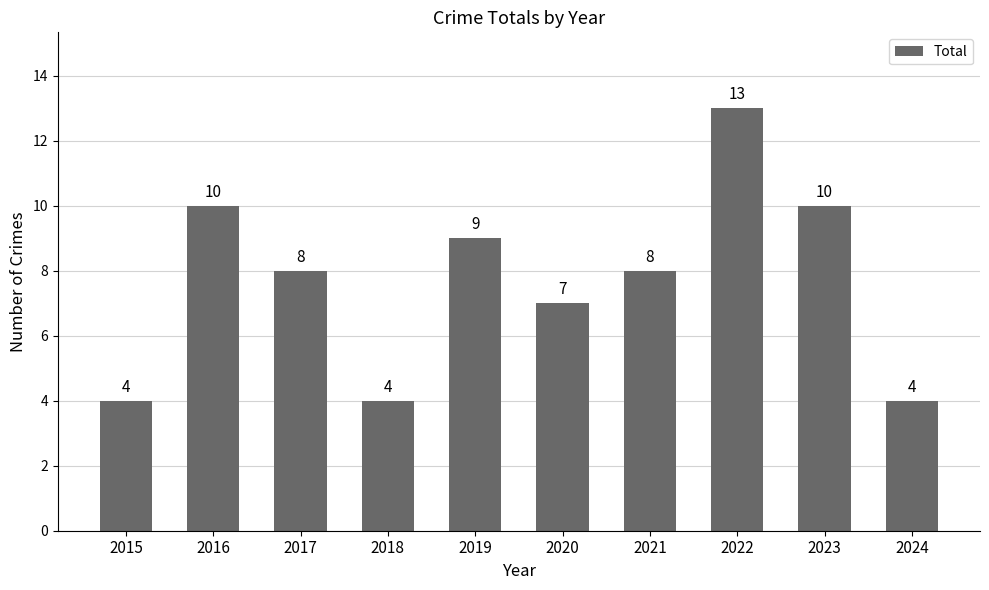

Count the number of data series in this chart.

1